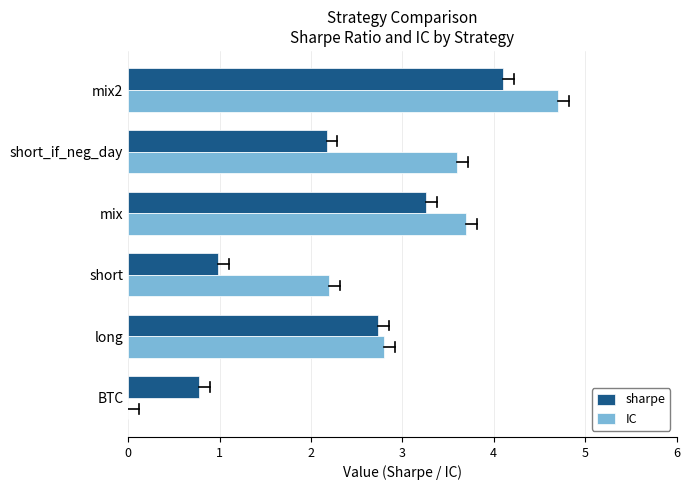

The value of sharpe at BTC is 0.8. True or false?

True